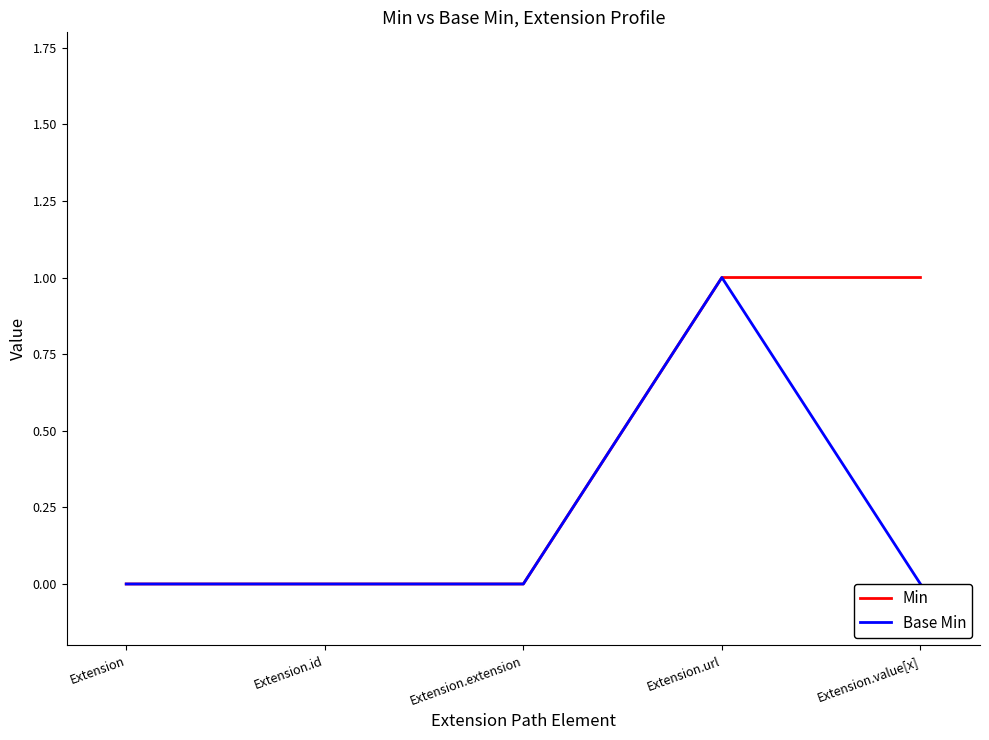

Where is Base Min nearest to the value 0?

Extension